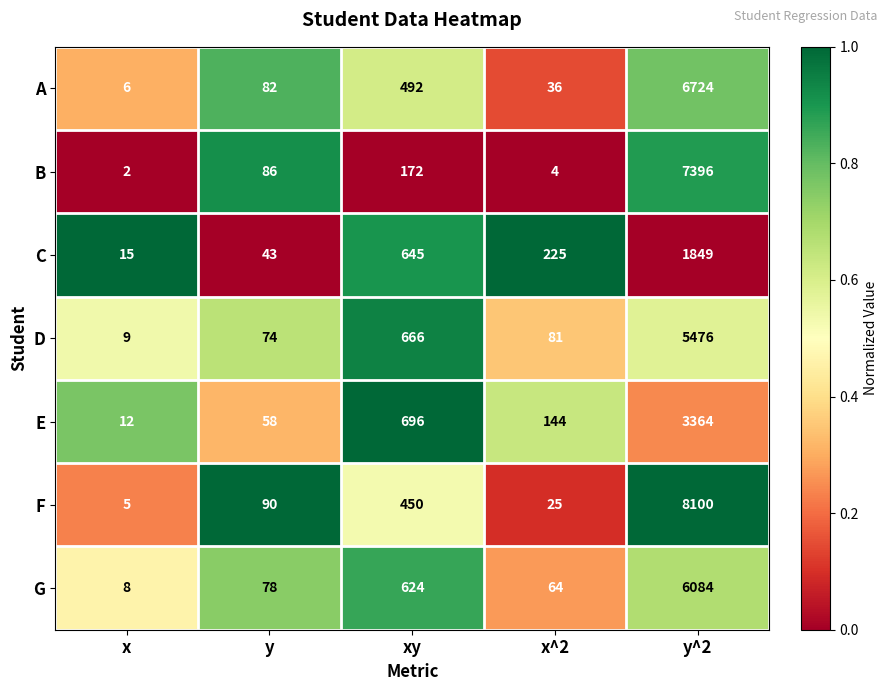

What is the maximum value shown in the chart?

8100